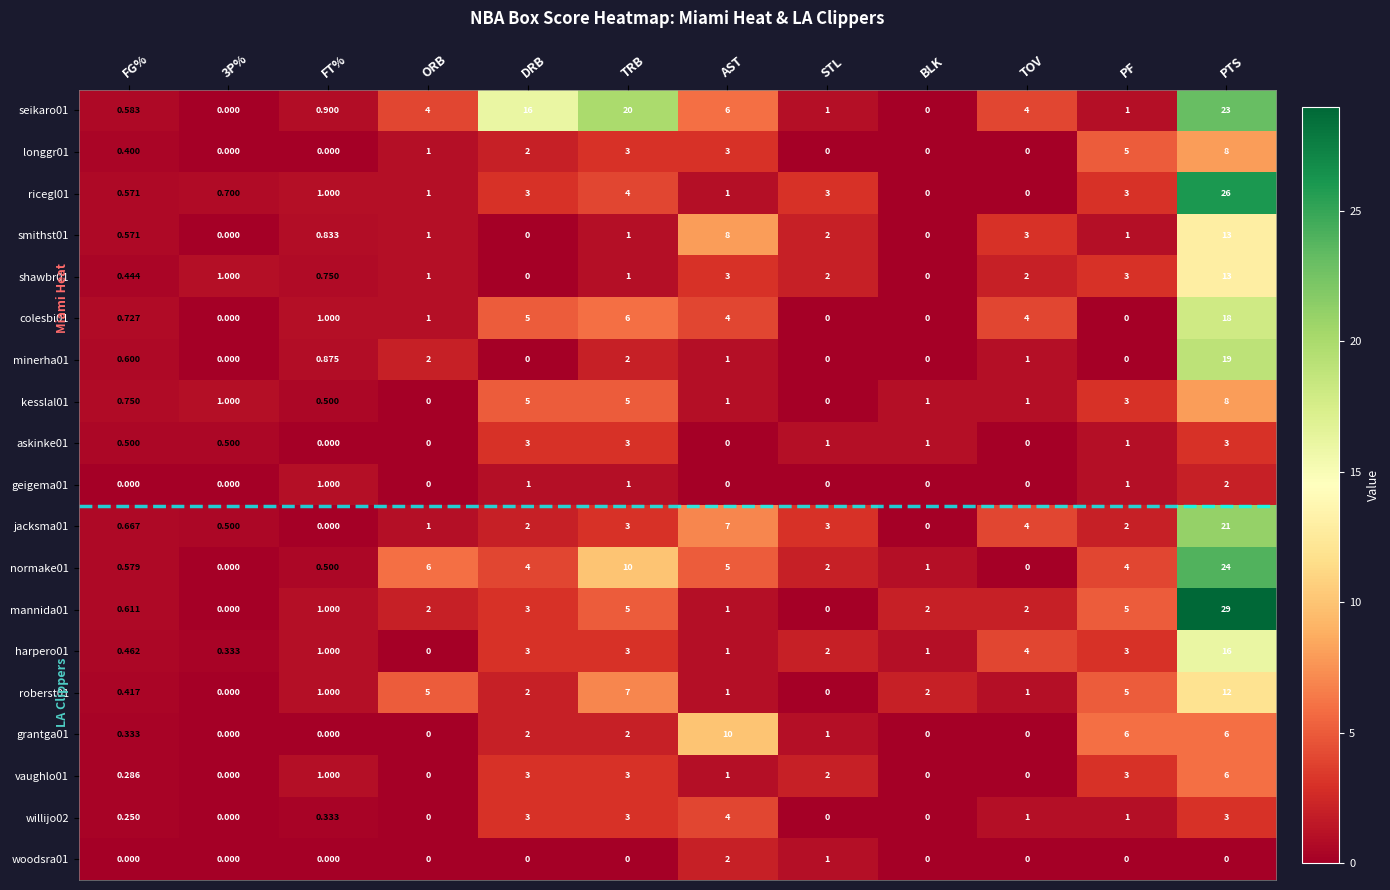

At which category is the sum across all series the highest?

PTS